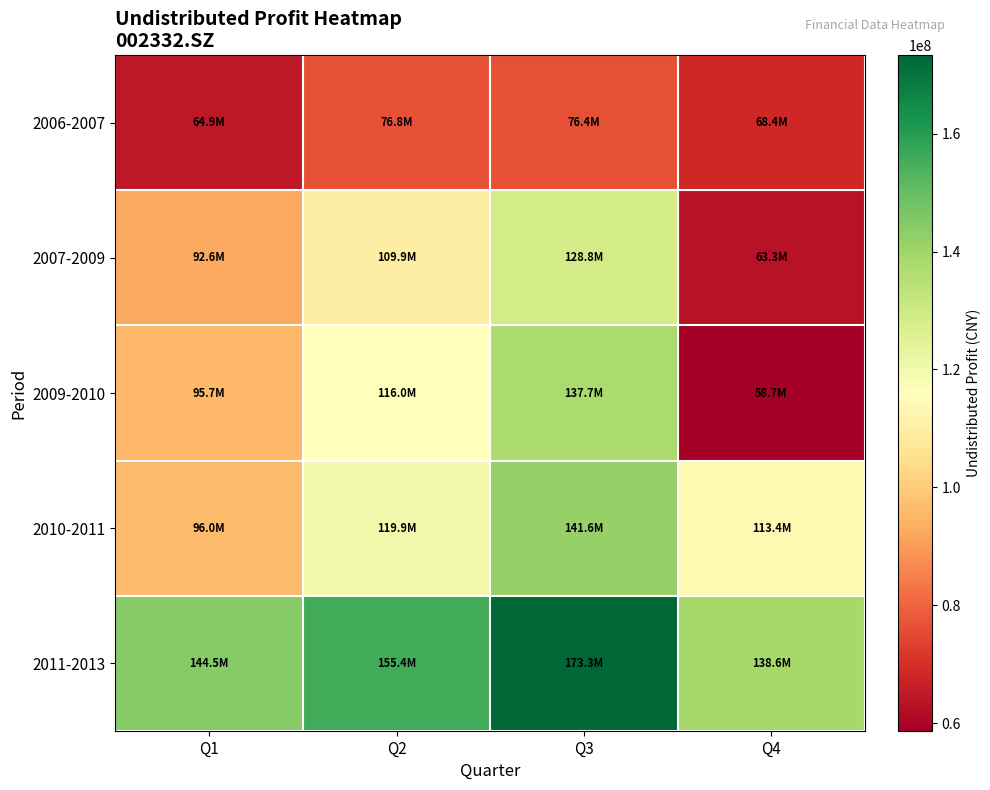

Which series has the largest range (max minus min)?

2009-2010